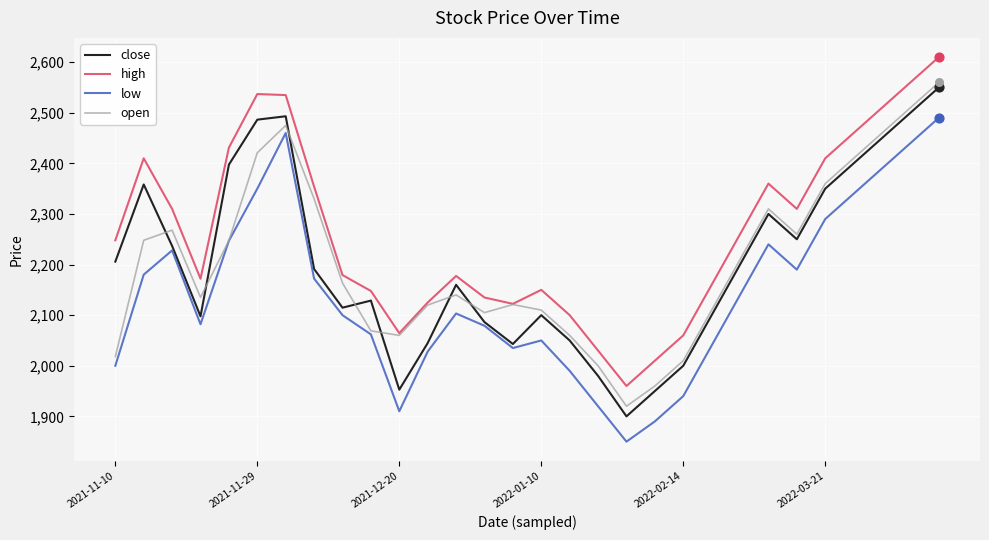

What are all the series names shown in the legend?

close, high, low, open